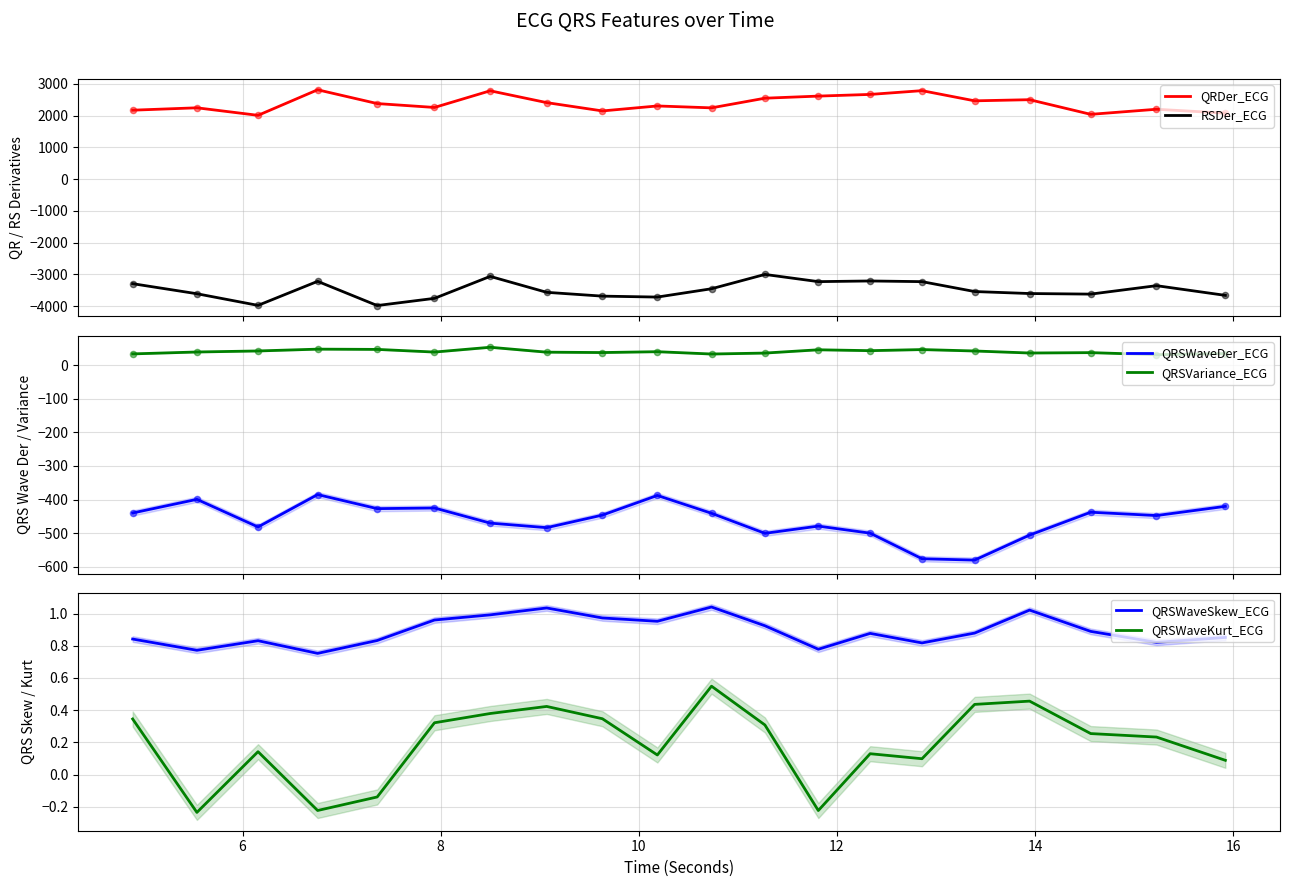

At how many categories does at least one series exceed 646?

20